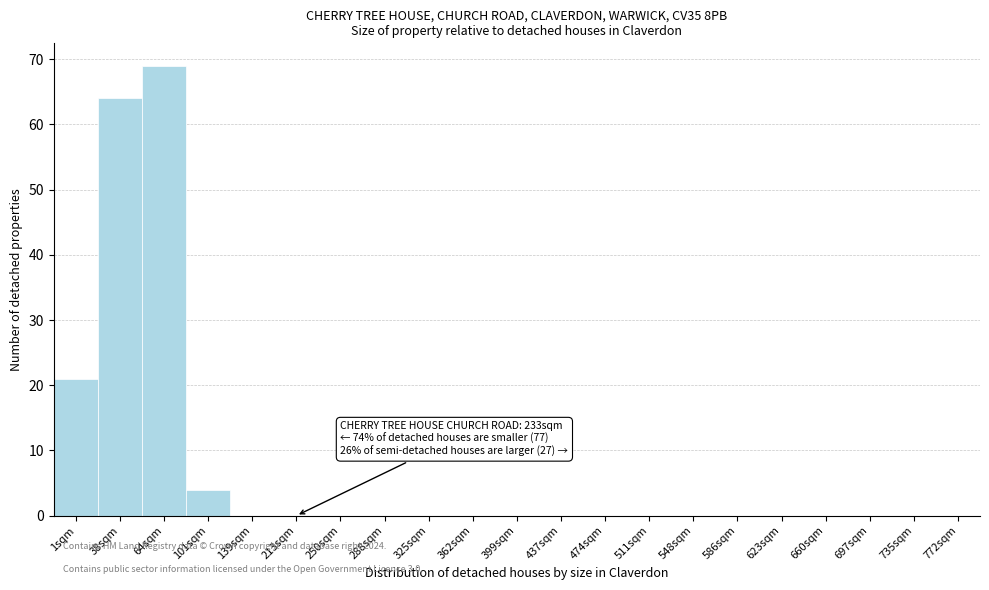

Reading left to right, transcribe all the data shown in this chart.

1sqm=21	38sqm=64	64sqm=69	101sqm=4	139sqm=0	213sqm=0	250sqm=0	288sqm=0	325sqm=0	362sqm=0	399sqm=0	437sqm=0	474sqm=0	511sqm=0	548sqm=0	586sqm=0	623sqm=0	660sqm=0	697sqm=0	735sqm=0	772sqm=0